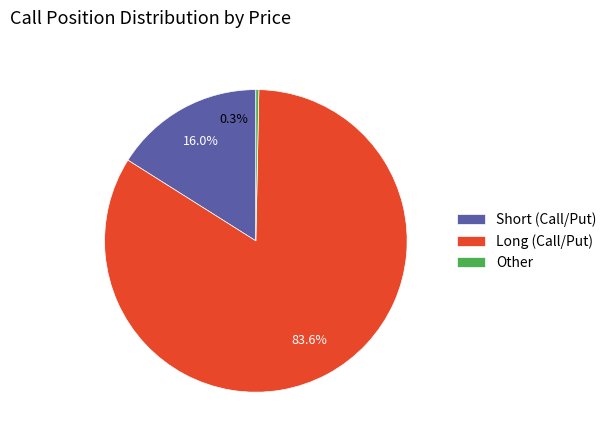

To the nearest percent, what is the combined percentage of Short and Long?

100%